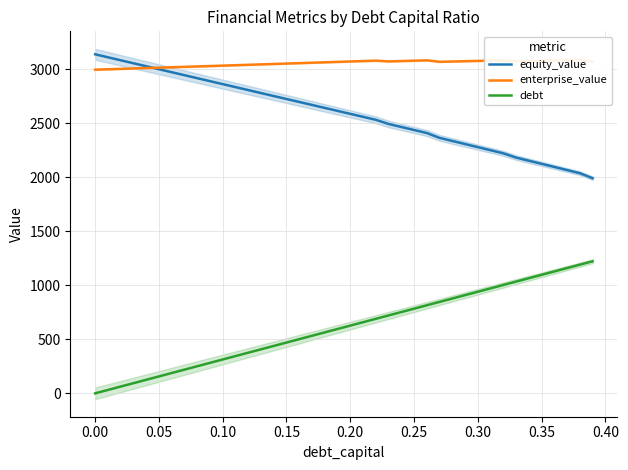

What is the highest value of the equity_value series?

3139.4